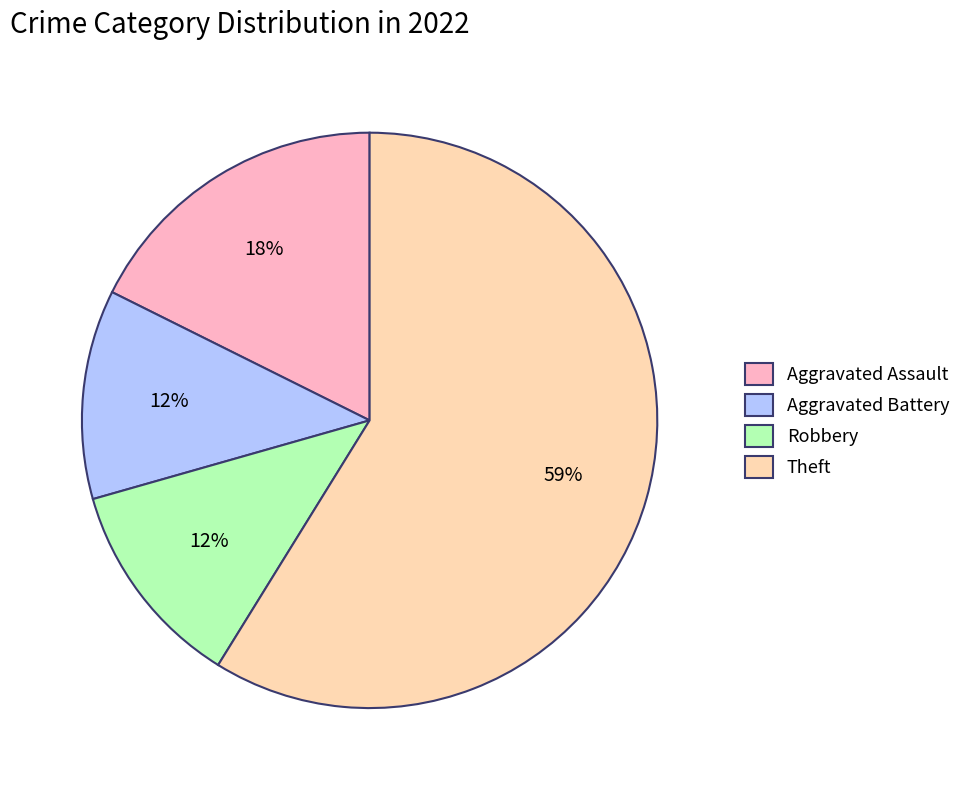

How many slices are in this pie chart?

4